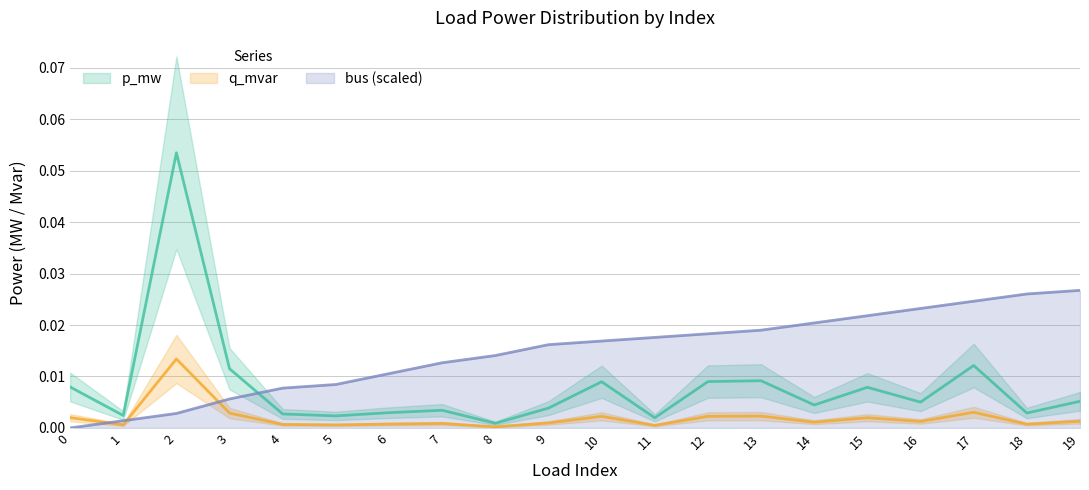

Which series has the largest range (max minus min)?

p_mw